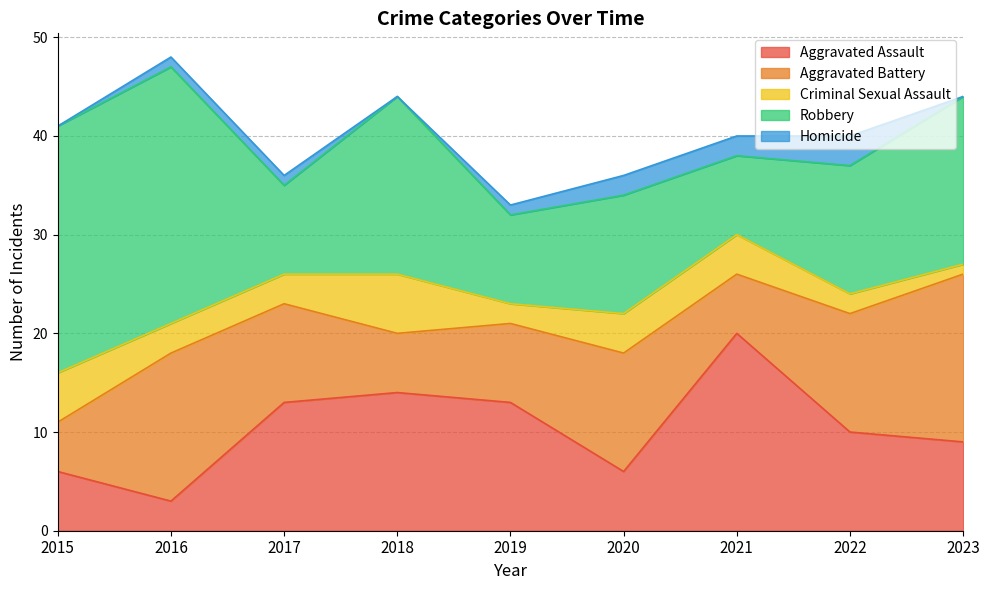

Between 2018 and 2023, which series saw the biggest shift?

Aggravated Battery